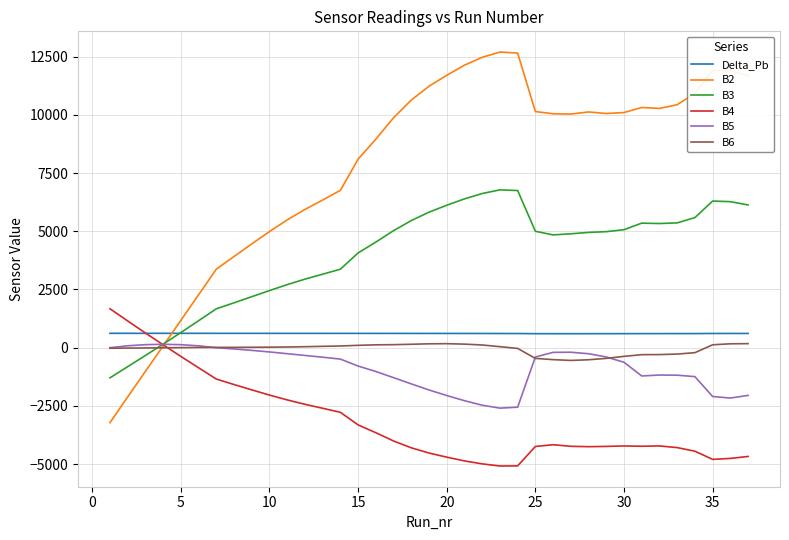

What is the difference between the second highest and minimum values in the B3 series?

8047.0